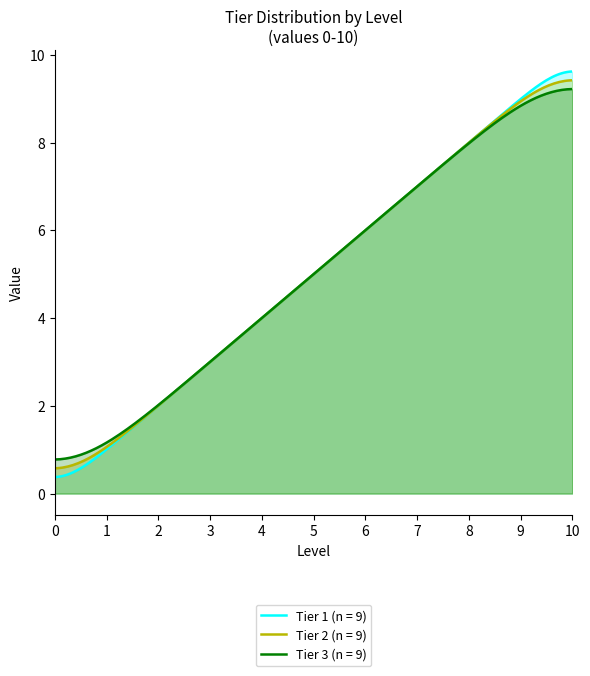

What is the lowest value of the Tier 3 (n = 9) series?

0.8